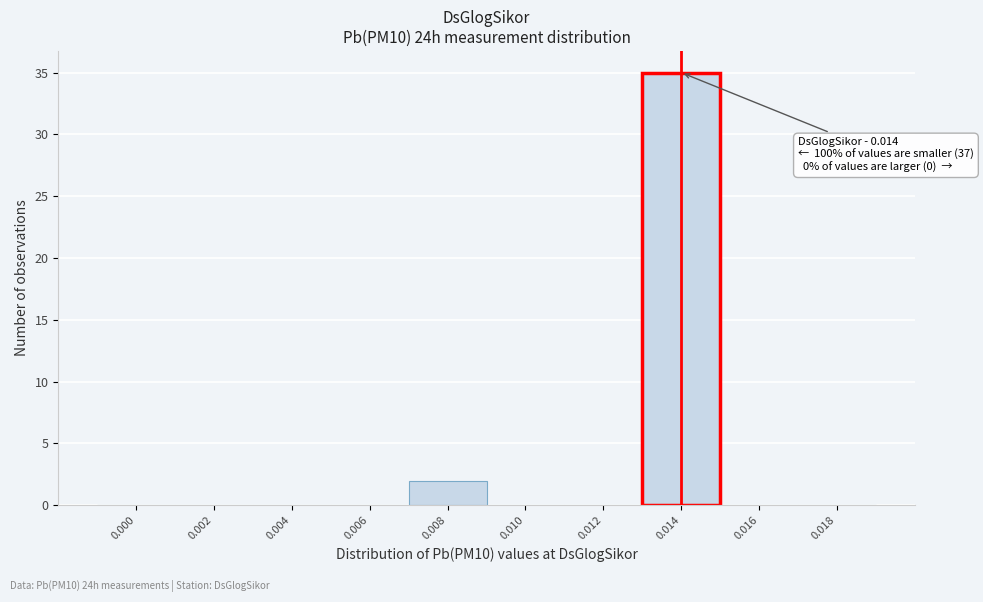

Reading left to right, extract all data points from this chart.

0.000=0	0.002=0	0.004=0	0.006=0	0.008=2	0.010=0	0.012=0	0.014=35	0.016=0	0.018=0